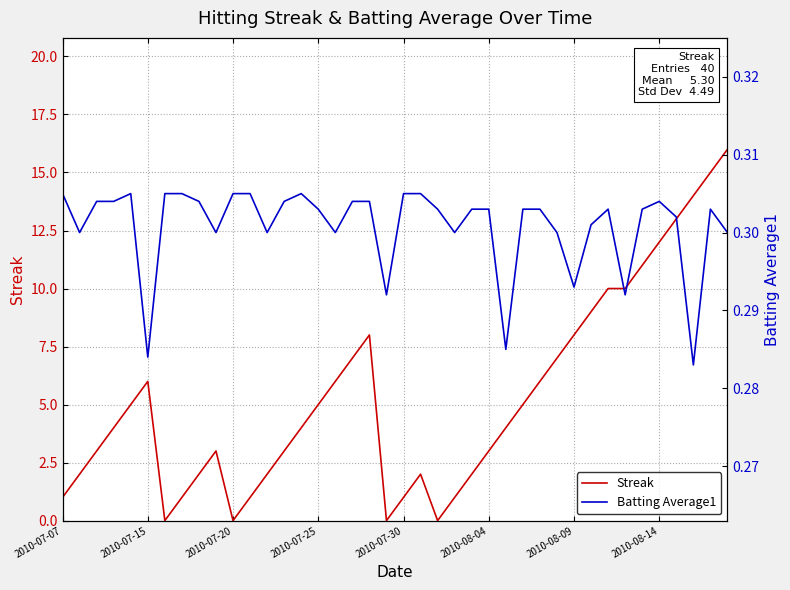

Count the number of data series in this chart.

2